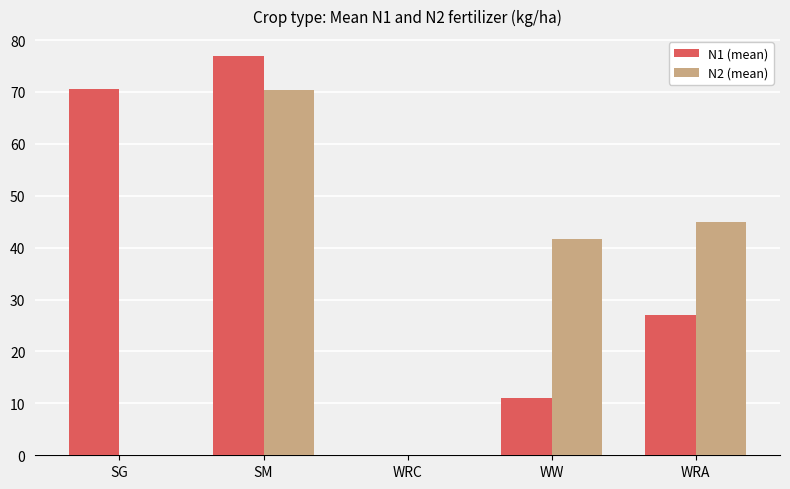

Between SM and WW, which series saw the biggest shift?

N1 (mean)